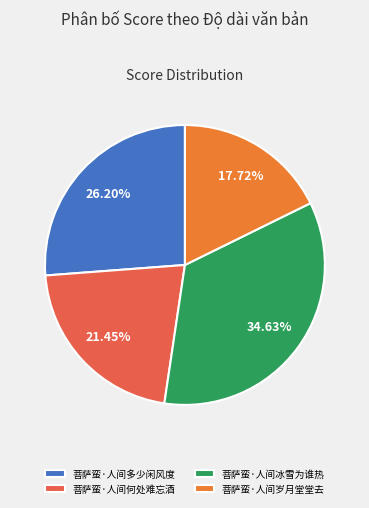

To the nearest percent, what is the difference between the largest and smallest slice percentages?

17%